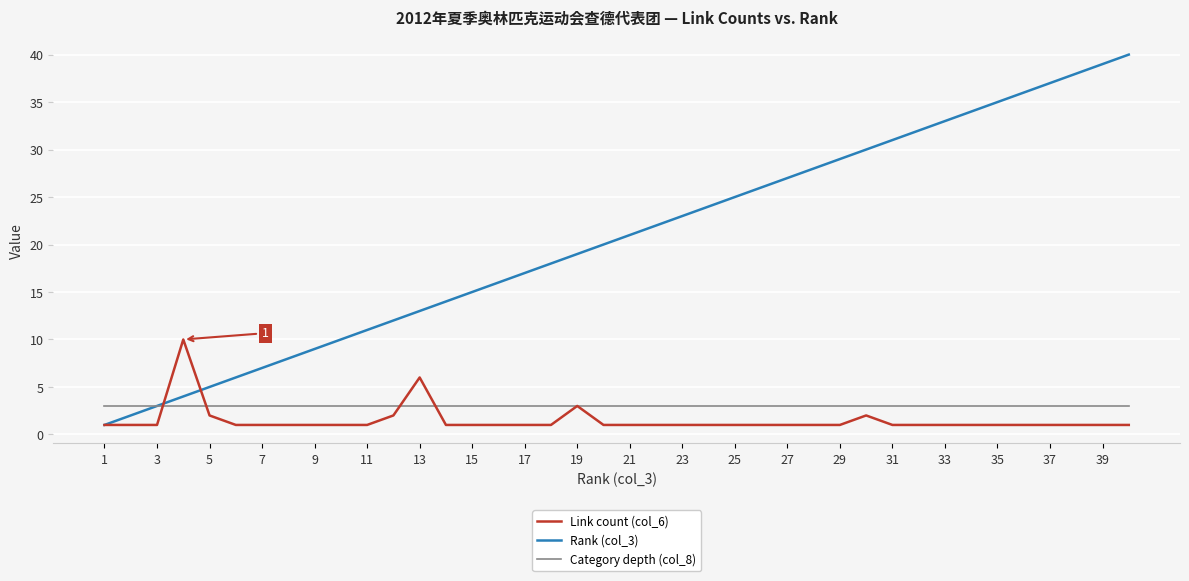

Which series has the largest range (max minus min)?

Rank (col_3)